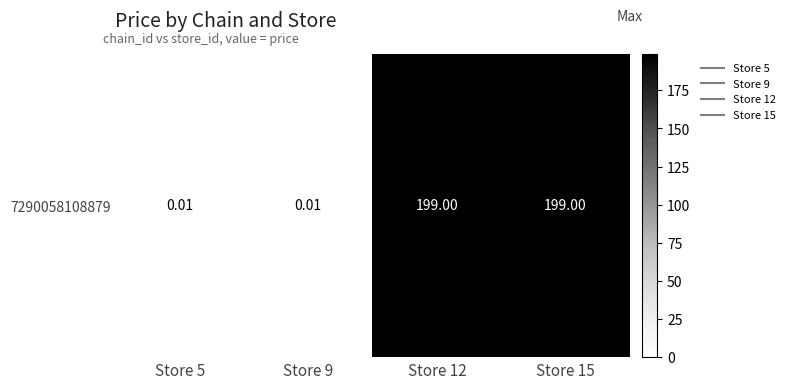

Reading left to right, extract all data points from this chart.

Store 5=0.0	Store 9=0.0	Store 12=199.0	Store 15=199.0